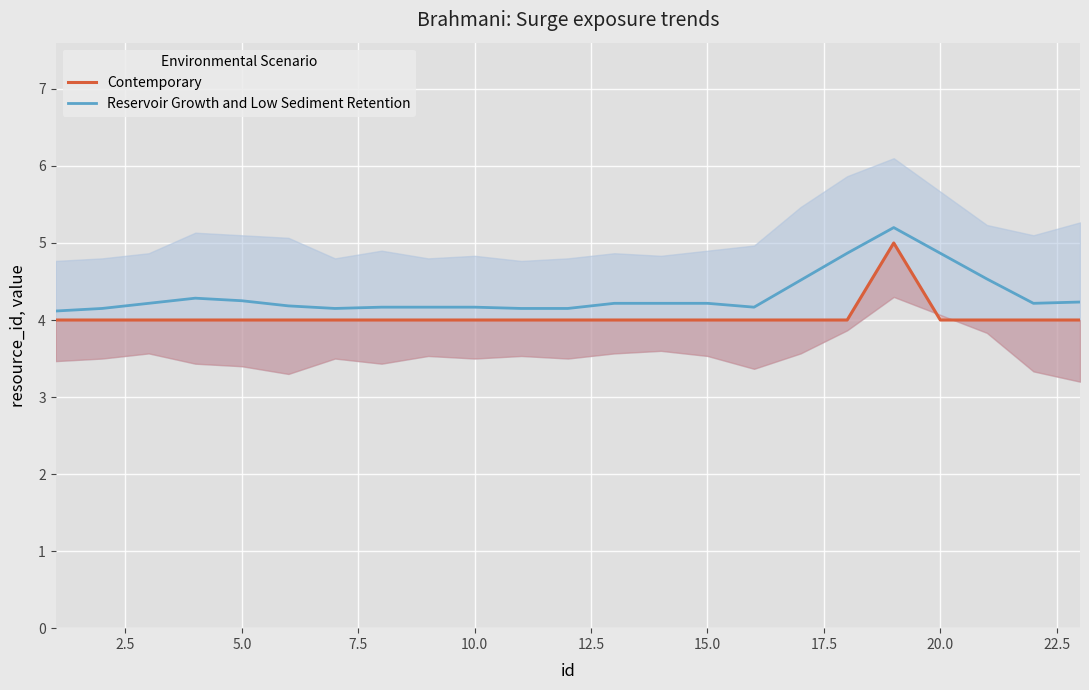

Is this an area chart (filled region under the line)?

No